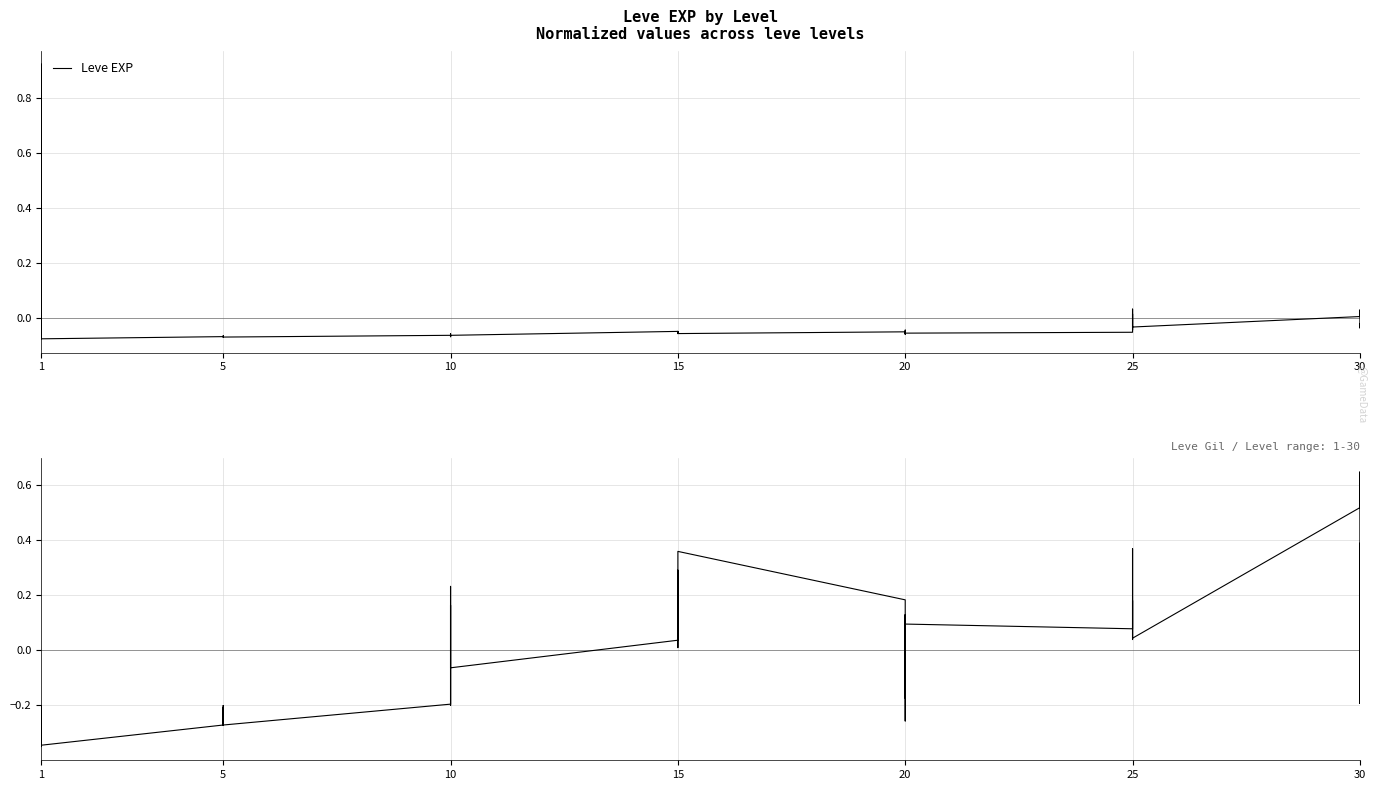

What is the minimum value for Leve Gil?

-0.3